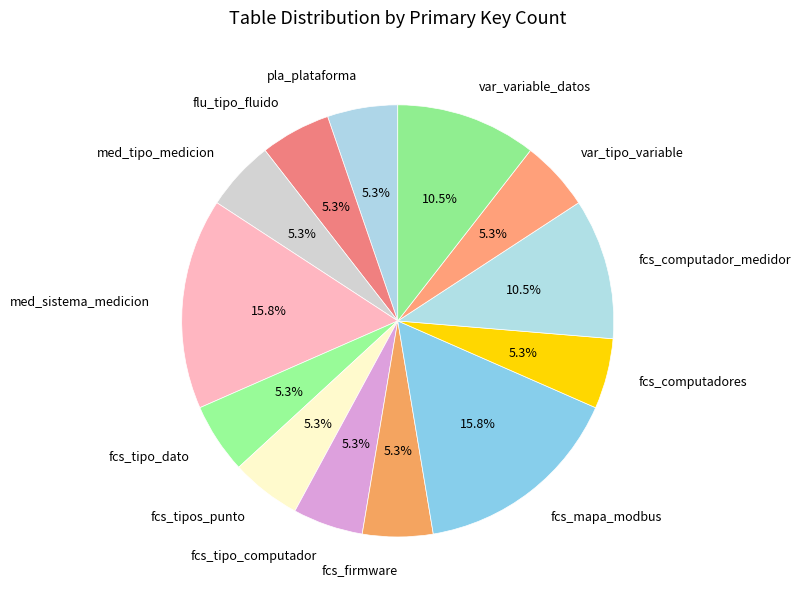

Combined, what portion of the pie is fcs_tipos_punto and var_variable_datos?

15.8%